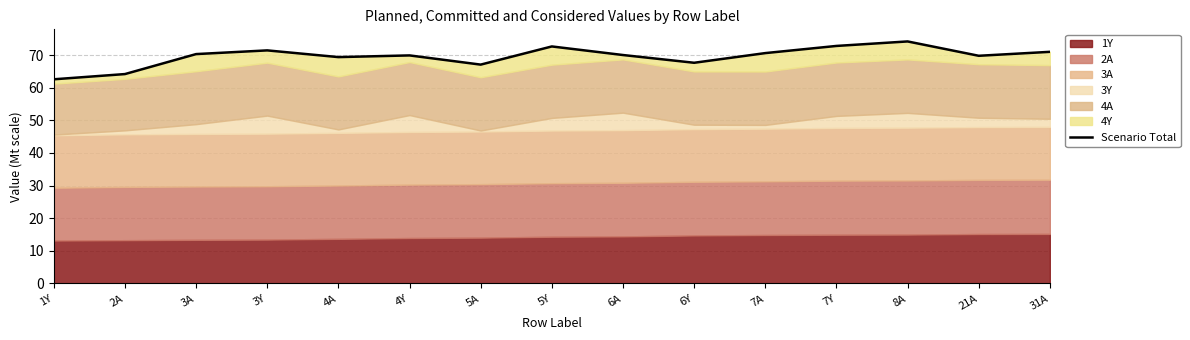

What is the difference between the maximum and minimum values?

11.6